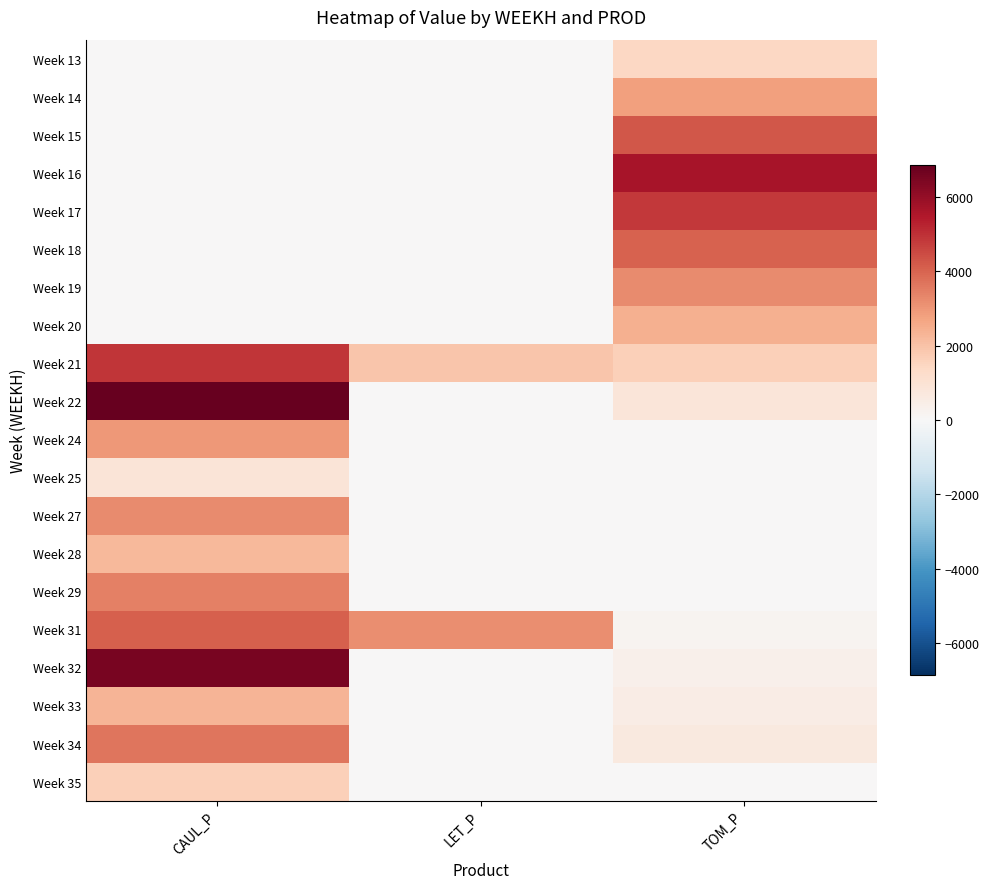

Reading left to right, extract all data points from this chart.

Week 13: CAUL_P=0.0	LET_P=0.0	TOM_P=1415.9
Week 14: CAUL_P=0.0	LET_P=0.0	TOM_P=2831.8
Week 15: CAUL_P=0.0	LET_P=0.0	TOM_P=4247.7
Week 16: CAUL_P=0.0	LET_P=0.0	TOM_P=5663.6
Week 17: CAUL_P=0.0	LET_P=0.0	TOM_P=4854.5
Week 18: CAUL_P=0.0	LET_P=0.0	TOM_P=4045.4
Week 19: CAUL_P=0.0	LET_P=0.0	TOM_P=3236.3
Week 20: CAUL_P=0.0	LET_P=0.0	TOM_P=2427.3
Week 21: CAUL_P=4929.6	LET_P=1920.6	TOM_P=1618.2
Week 22: CAUL_P=6858.7	LET_P=0.0	TOM_P=809.1
Week 24: CAUL_P=2958.8	LET_P=0.0	TOM_P=0.0
Week 25: CAUL_P=884.2	LET_P=0.0	TOM_P=0.0
Week 27: CAUL_P=3231.4	LET_P=0.0	TOM_P=0.0
Week 28: CAUL_P=2247.3	LET_P=0.0	TOM_P=0.0
Week 29: CAUL_P=3443.1	LET_P=0.0	TOM_P=0.0
Week 31: CAUL_P=4092.9	LET_P=3205.0	TOM_P=173.5
Week 32: CAUL_P=6522.7	LET_P=0.0	TOM_P=347.1
Week 33: CAUL_P=2308.4	LET_P=0.0	TOM_P=520.6
Week 34: CAUL_P=3682.0	LET_P=0.0	TOM_P=694.1
Week 35: CAUL_P=1612.1	LET_P=0.0	TOM_P=0.0